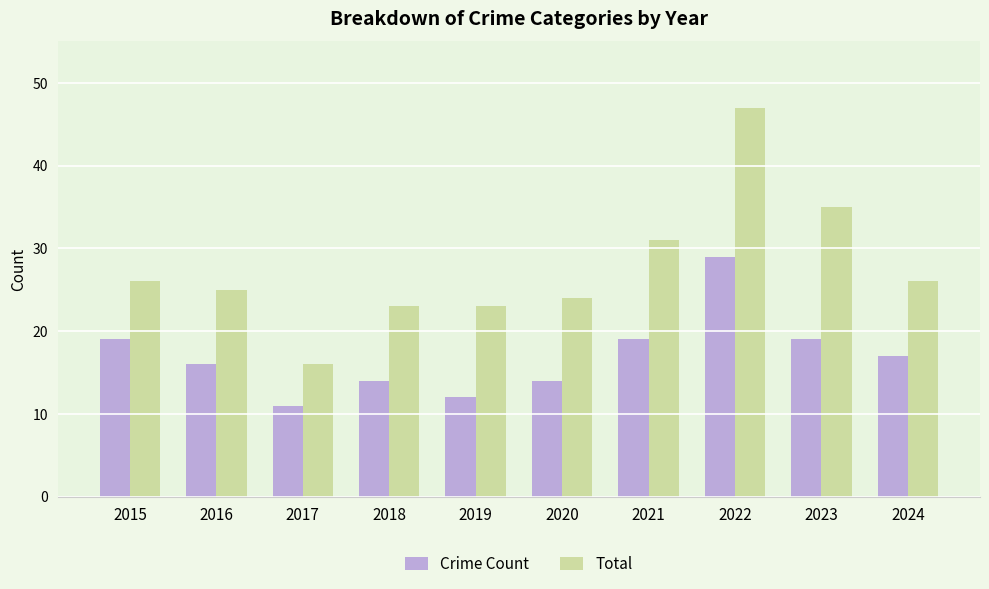

What is the difference between the maximum and minimum values in the Crime Count series?

18